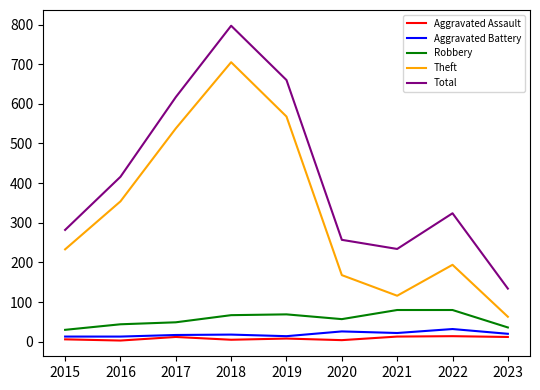

What is the sum of the Total values at 2021 and 2019?

894